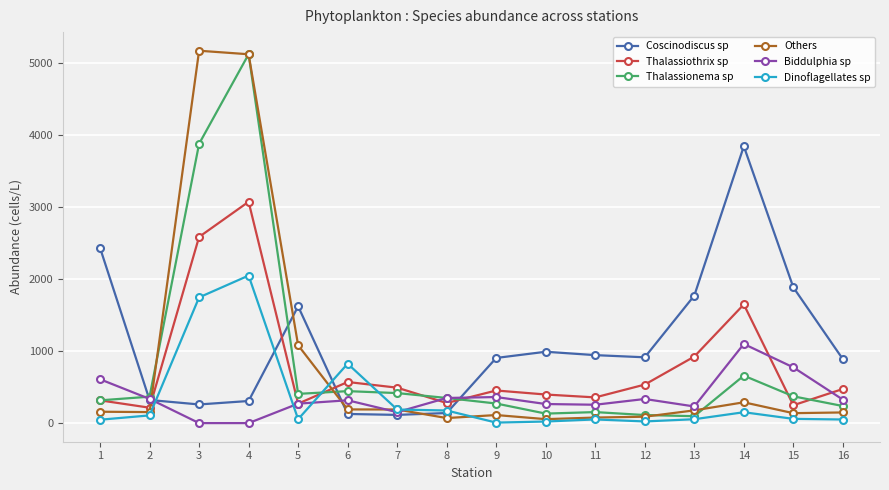

Which label corresponds to the largest value in the chart?

3